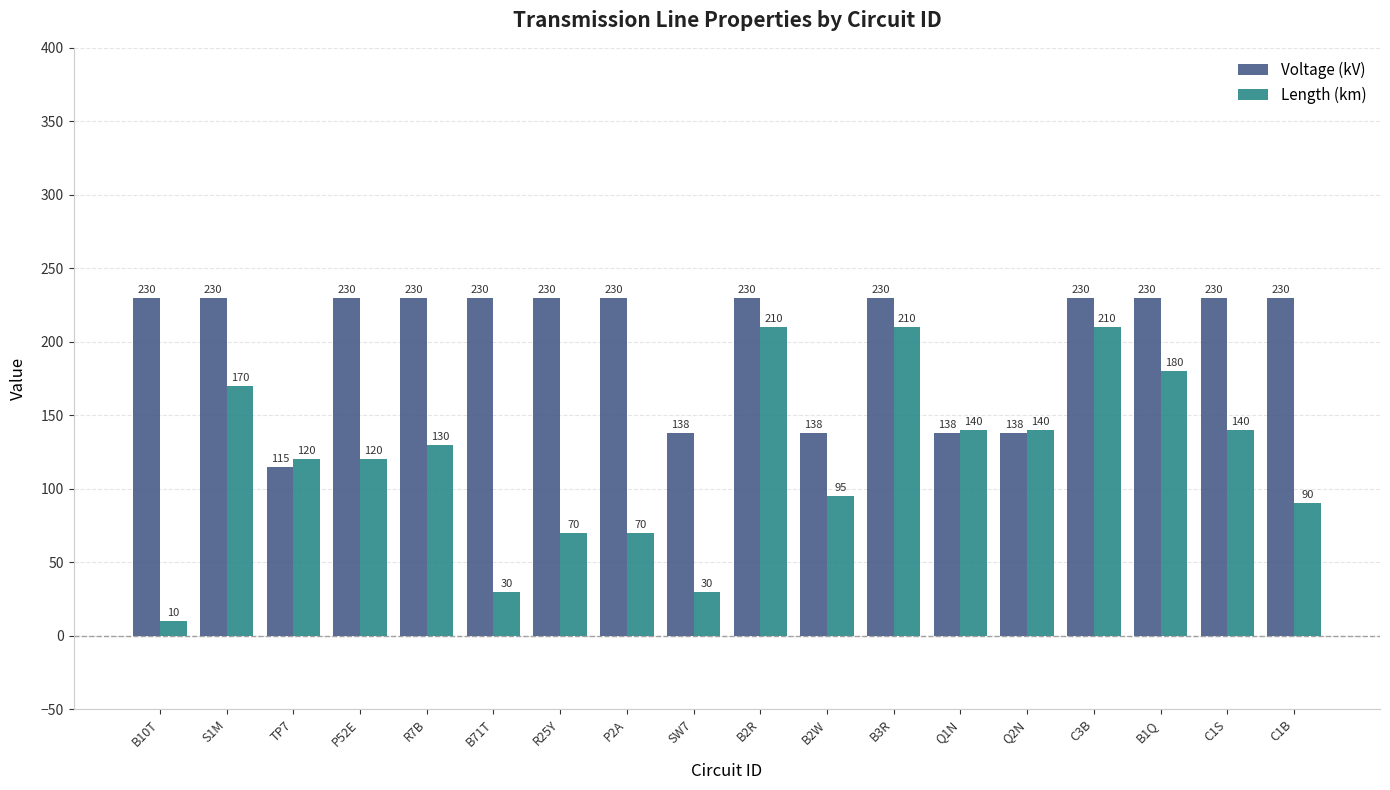

Rank the series by their maximum value, from lowest to highest.

Length (km), Voltage (kV)